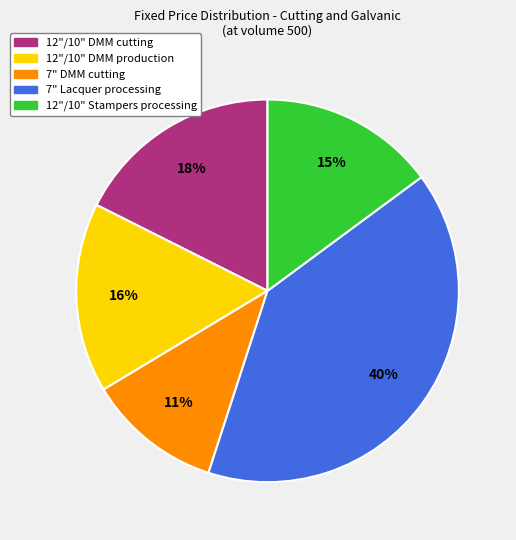

Is it true that 12"/10" DMM production is 5% of the pie?

False